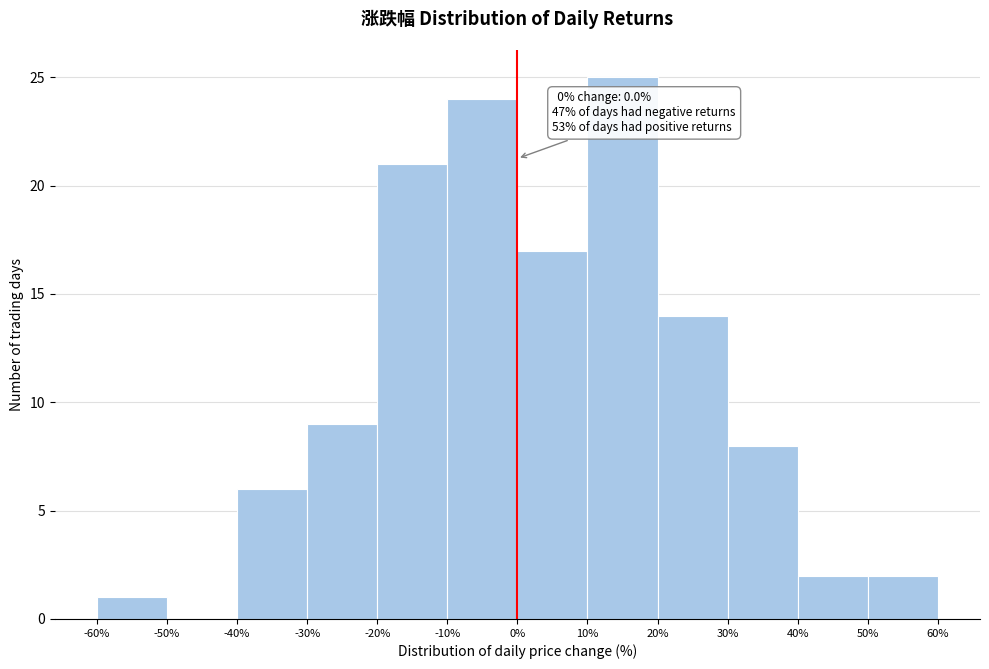

Over which range of the x-axis is the bar tallest?

10% to 20%